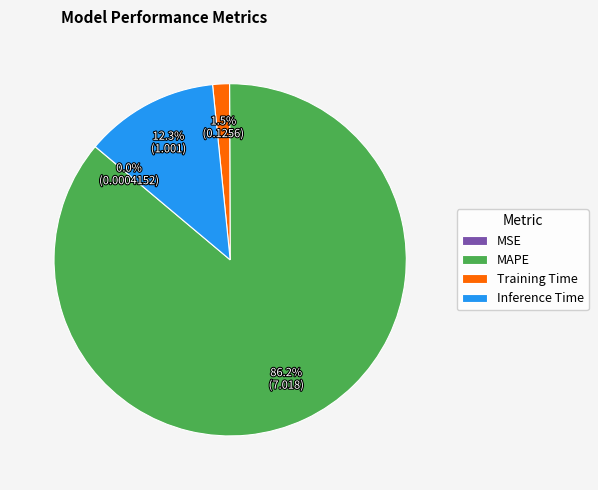

Which has a higher value, Training Time or MAPE?

MAPE